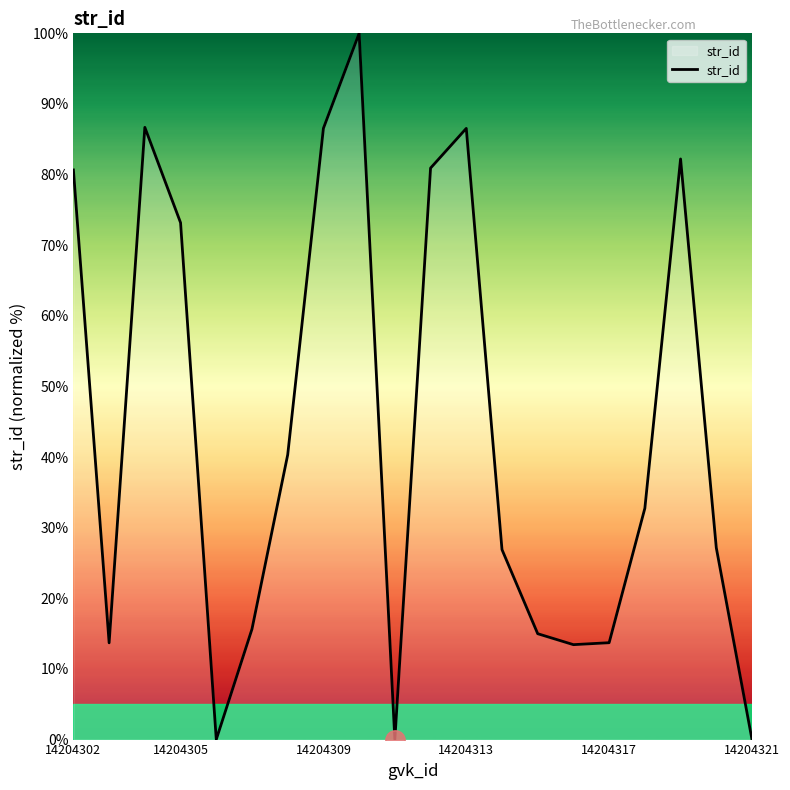

What is the maximum value shown in the chart?

100.0